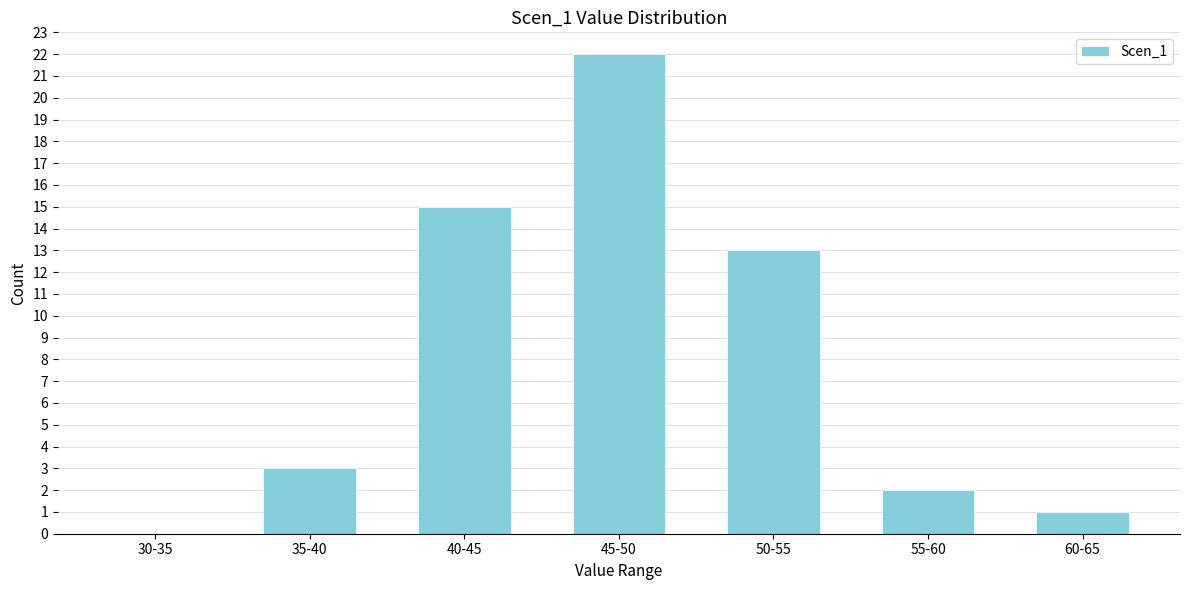

Reading left to right, transcribe all the data shown in this chart.

30-35=0	35-40=3	40-45=15	45-50=22	50-55=13	55-60=2	60-65=1